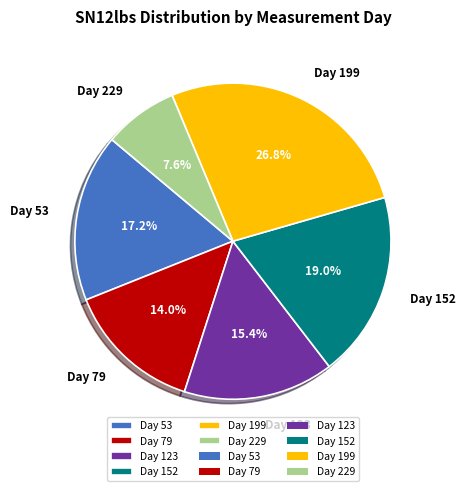

How many segments does this pie chart have?

6